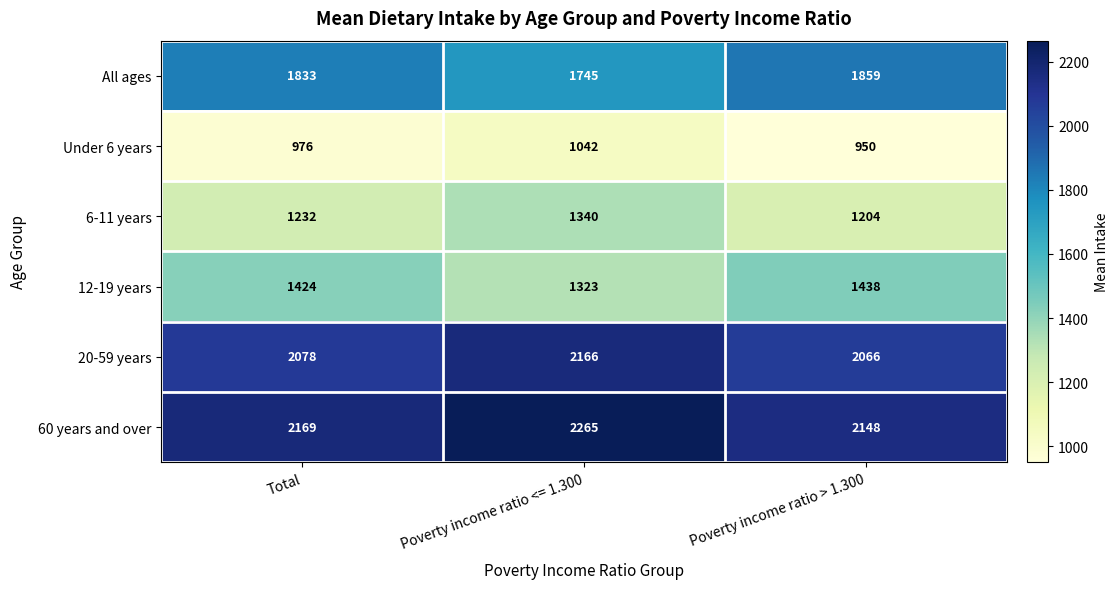

At which category does the chart reach its peak across all series?

Poverty income ratio <= 1.300